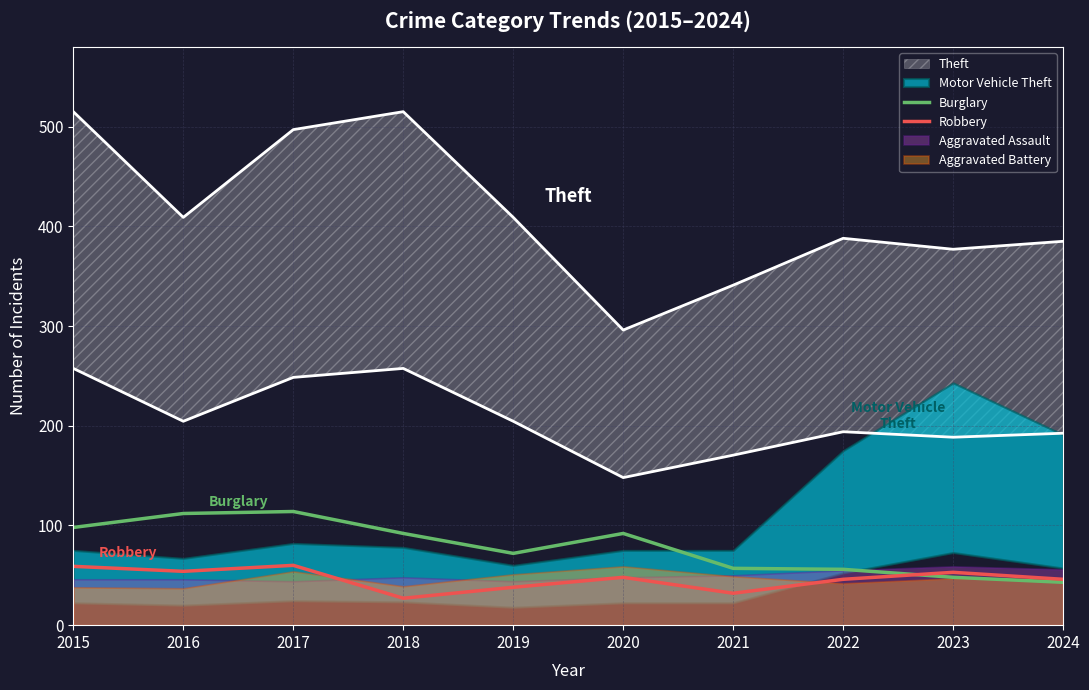

Count the number of categories in the chart.

10